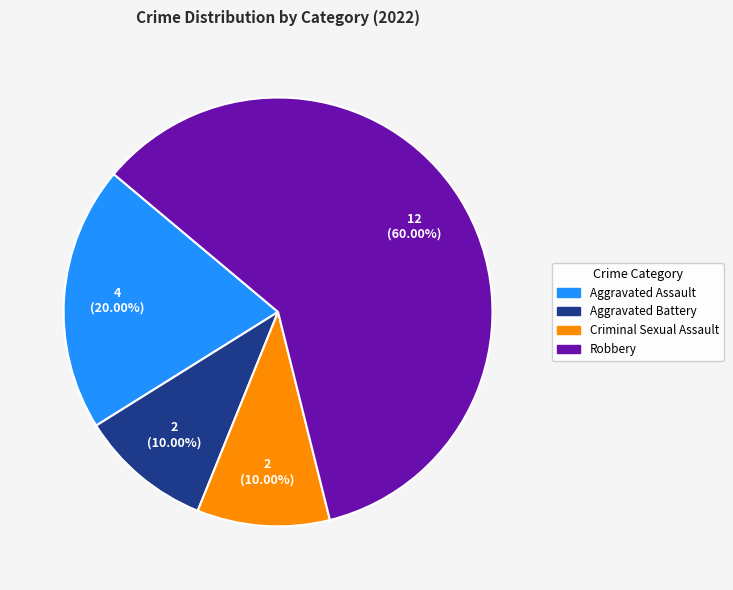

How many segments does this pie chart have?

4